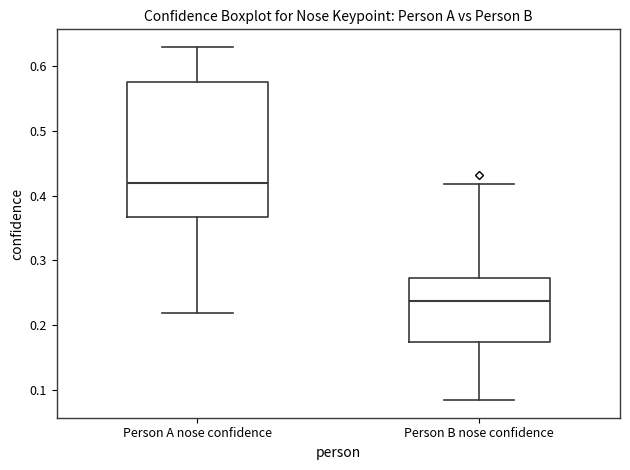

Reading left to right, transcribe this box plot: for each box, give where its median line is, the range the box spans, and where its two whiskers end, as read against the y-axis. The values are not printed on the chart, so give them approximately, as read against the axis.

Person A nose confidence: median 0.42, box 0.37 to 0.57, whiskers 0.22 to 0.63
Person B nose confidence: median 0.24, box 0.17 to 0.27, whiskers 0.08 to 0.42